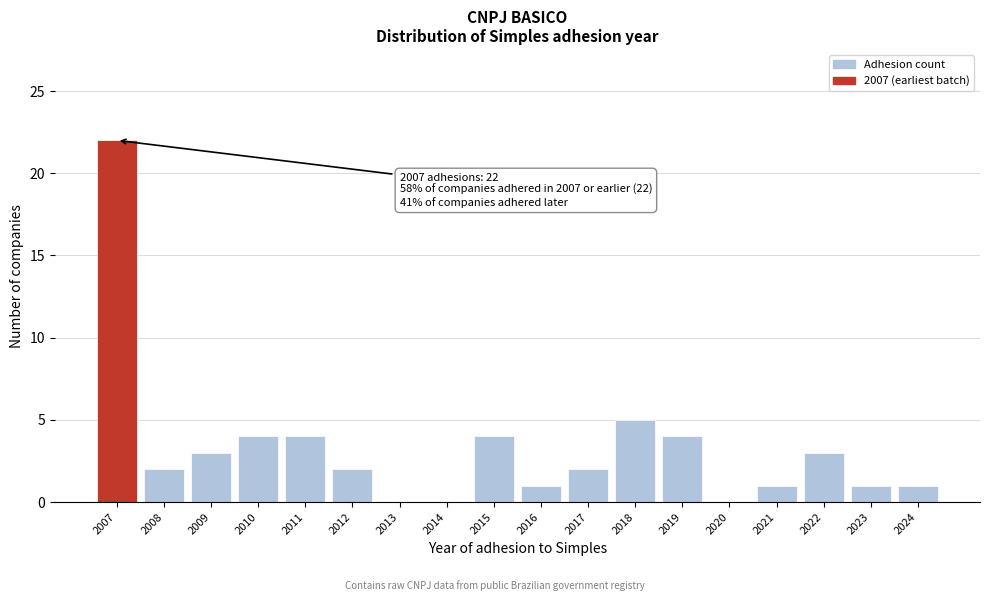

Reading right to left, what are all the values shown in this chart?

2024=1	2023=1	2022=3	2021=1	2020=0	2019=4	2018=5	2017=2	2016=1	2015=4	2014=0	2013=0	2012=2	2011=4	2010=4	2009=3	2008=2	2007=22